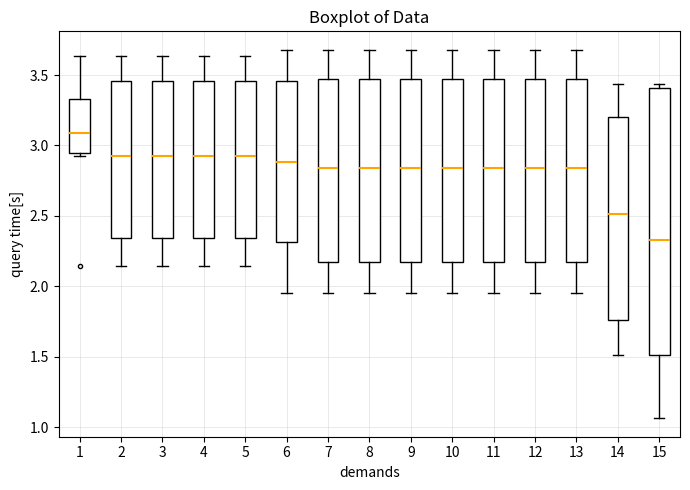

Which box is the tallest, from its lower edge to its upper edge?

15